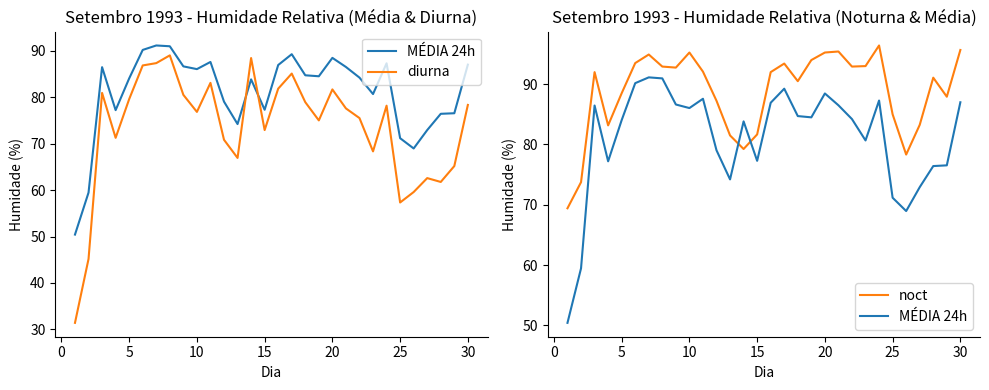

What is the sum of all MÉDIA 24h values?

2430.0